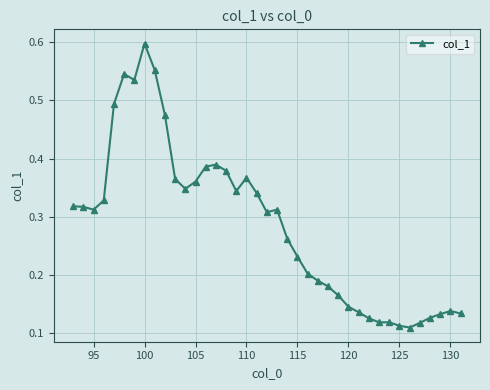

What is the sum of all values?

11.1